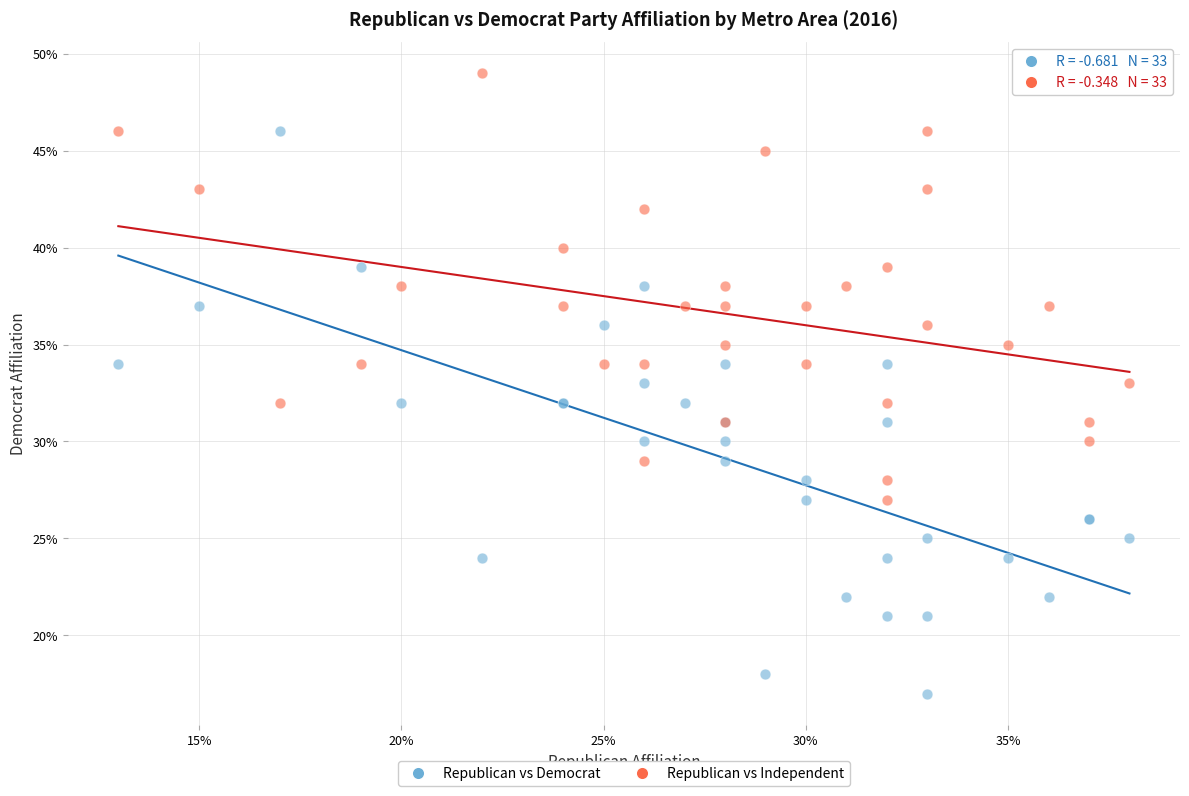

What are all the series names shown in the legend?

Republican vs Democrat, Republican vs Independent